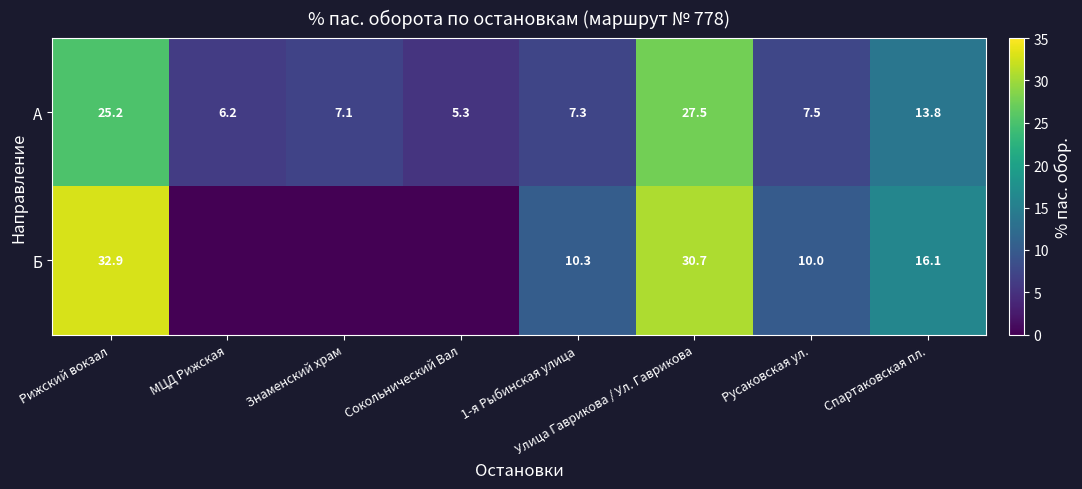

The value of А at Знаменский храм is 1.7. True or false?

False